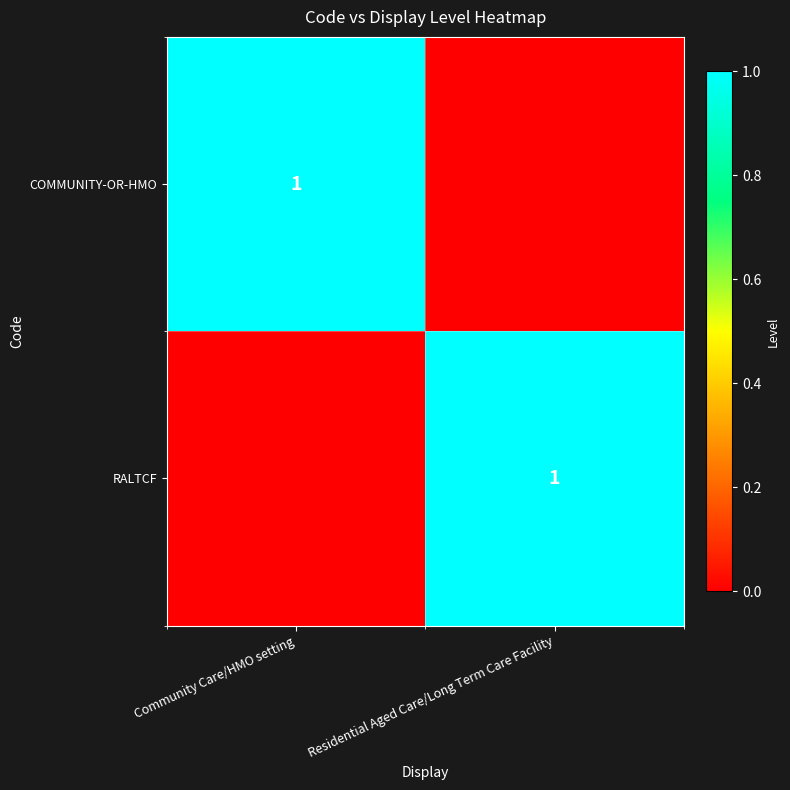

The COMMUNITY-OR-HMO series shows 1 at Community Care/HMO setting. True or false?

True